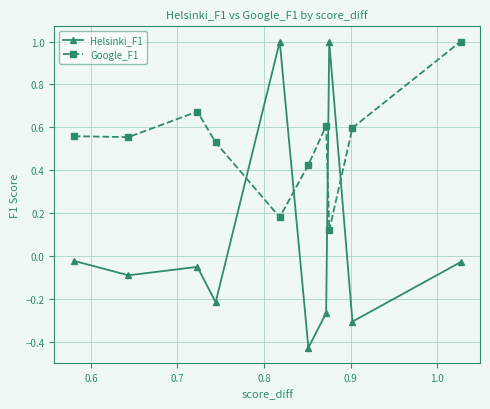

How many values in Helsinki_F1 are below zero?

8